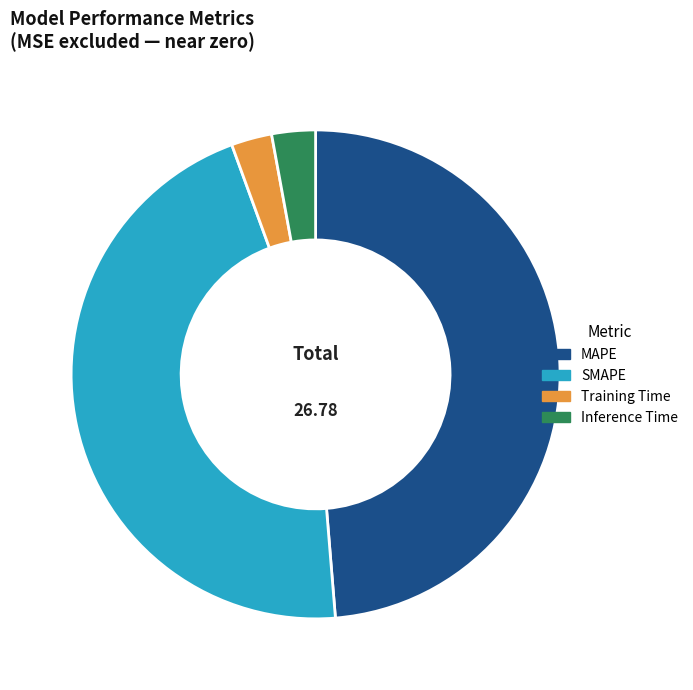

True or false: MAPE accounts for 54% of the total.

False